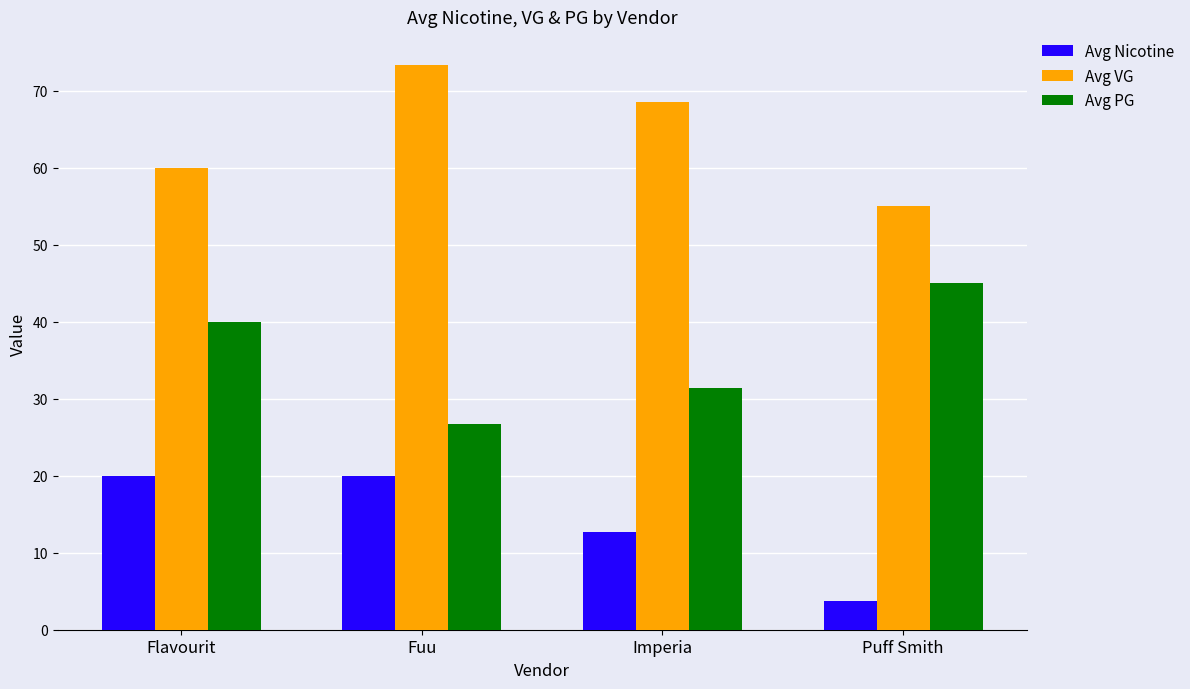

What is the total value across all series at Puff Smith?

103.8